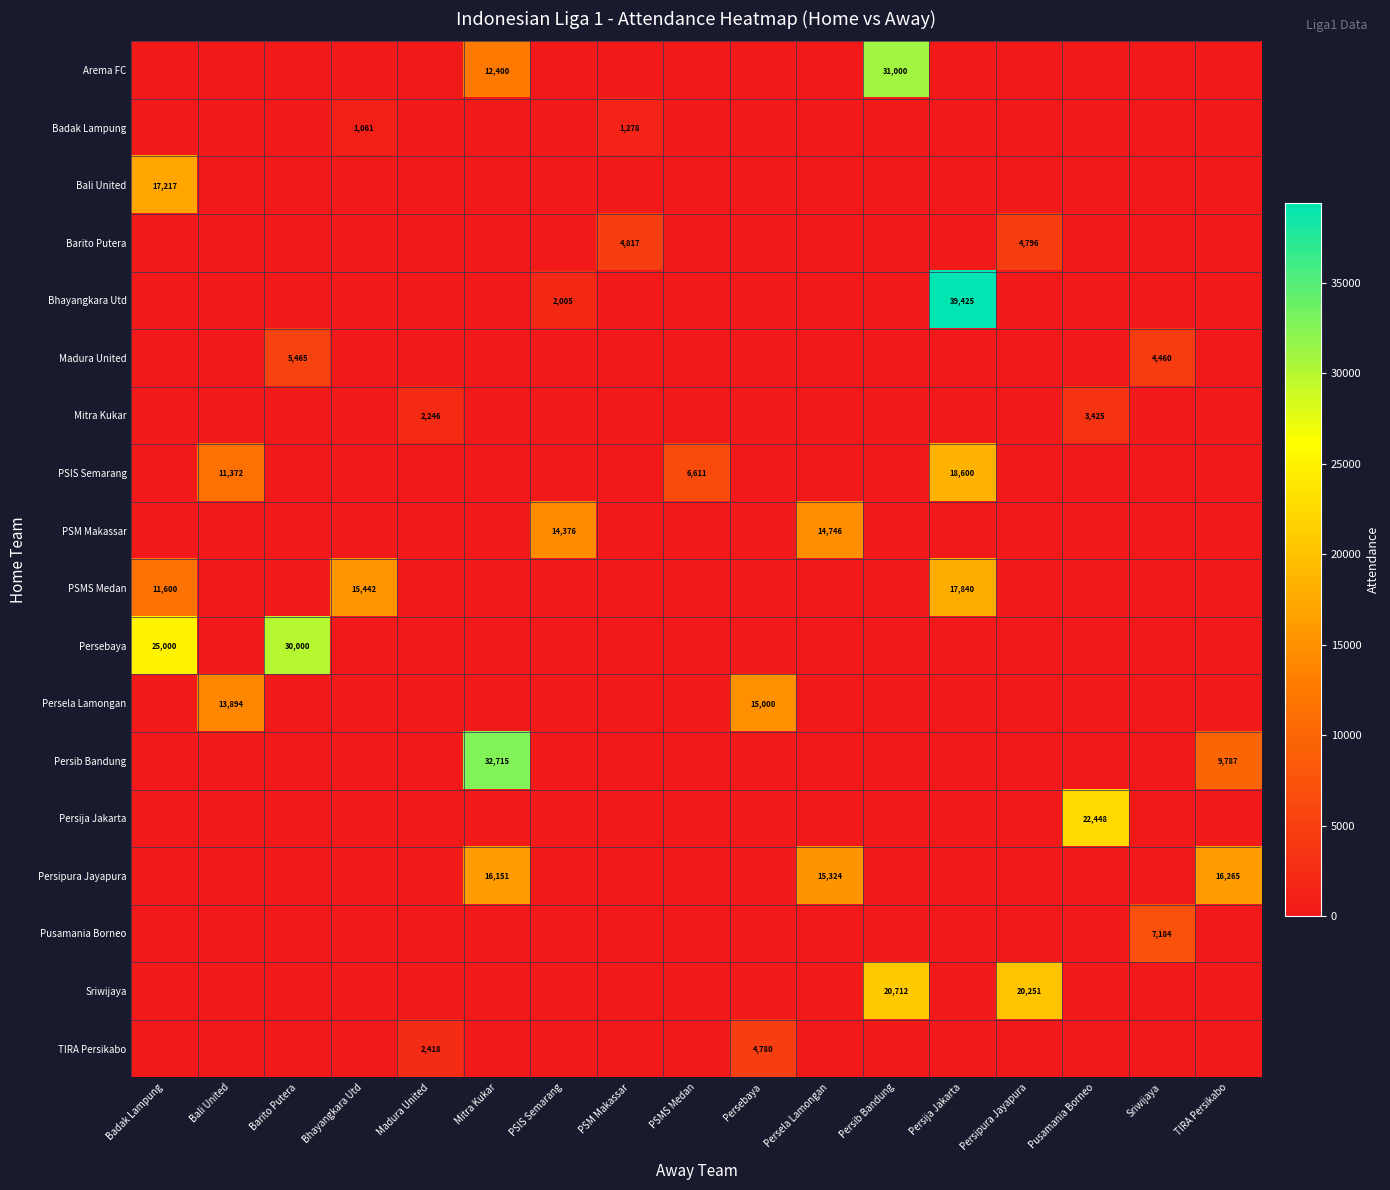

Is it true that Barito Putera equals 4817 at PSM Makassar?

True